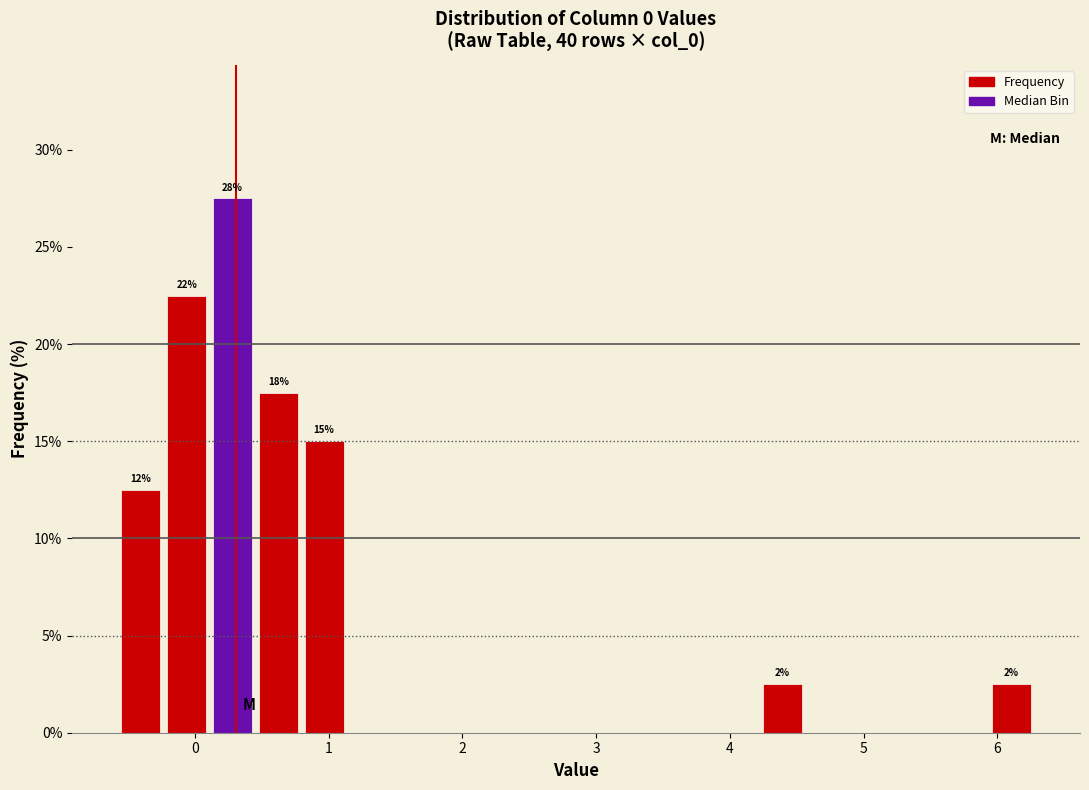

Around what value on the x-axis is the tallest bar? Give the approximate position of its centre, as read against the axis.

0.3